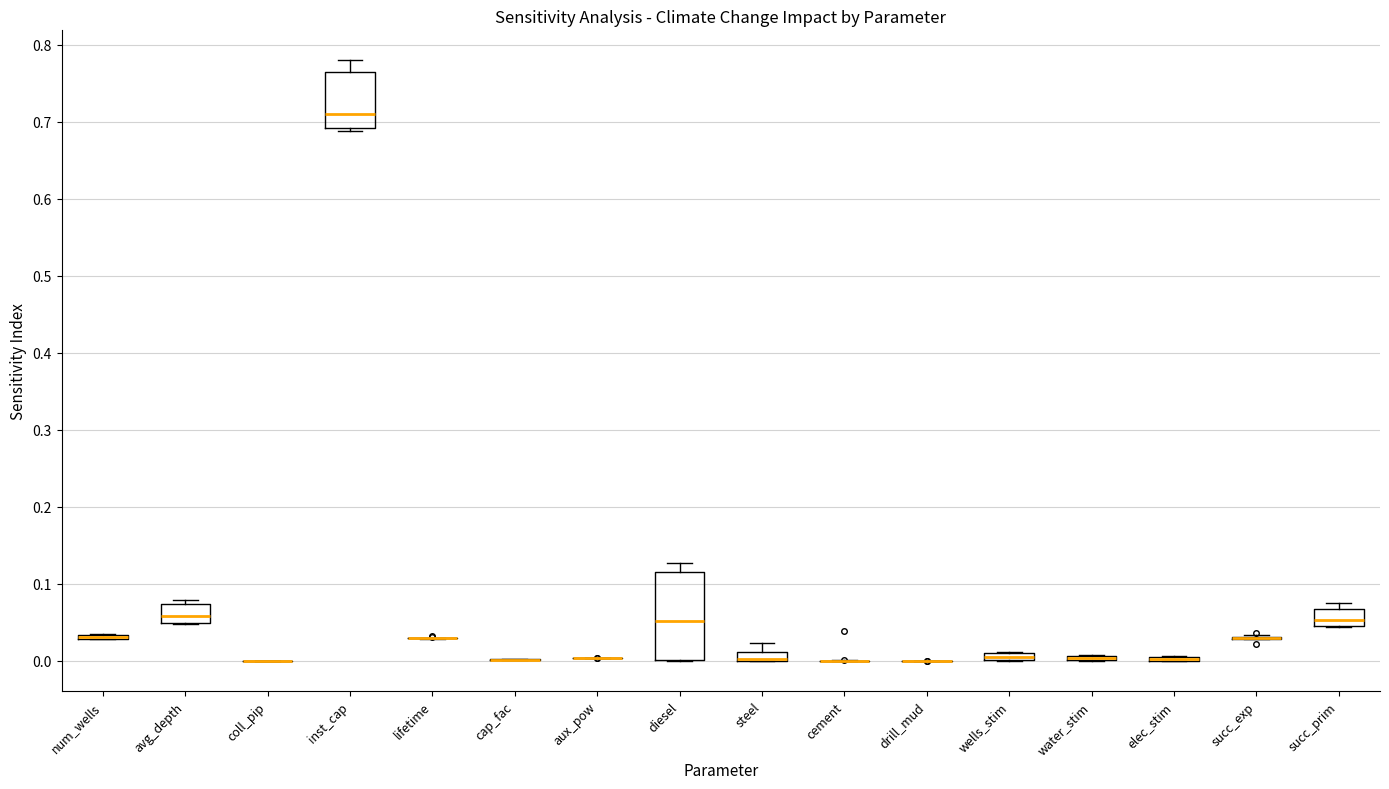

Which box is the tallest, from its lower edge to its upper edge?

diesel